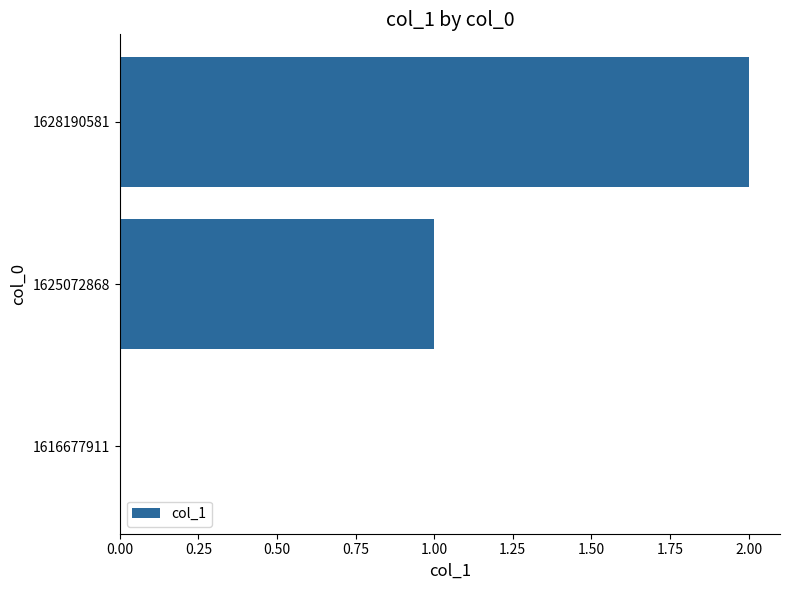

What is the change in value from 1616677911 to 1625072868?

+1